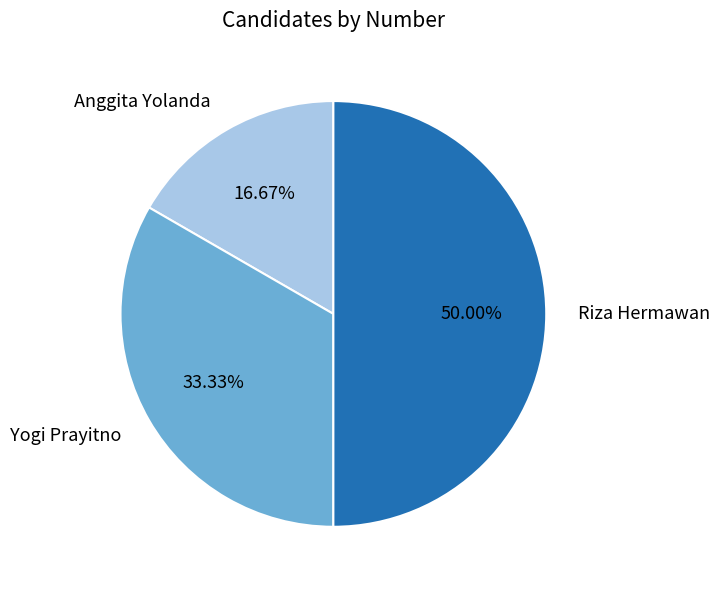

How many slices are in this pie chart?

3